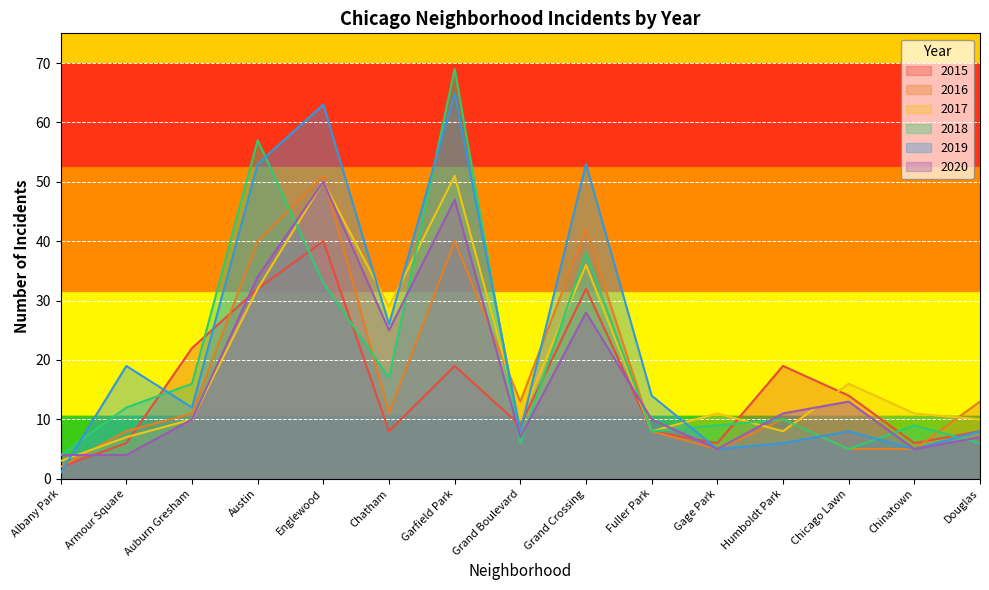

Where do 2020 and 2019 first cross each other?

Albany Park and Armour Square